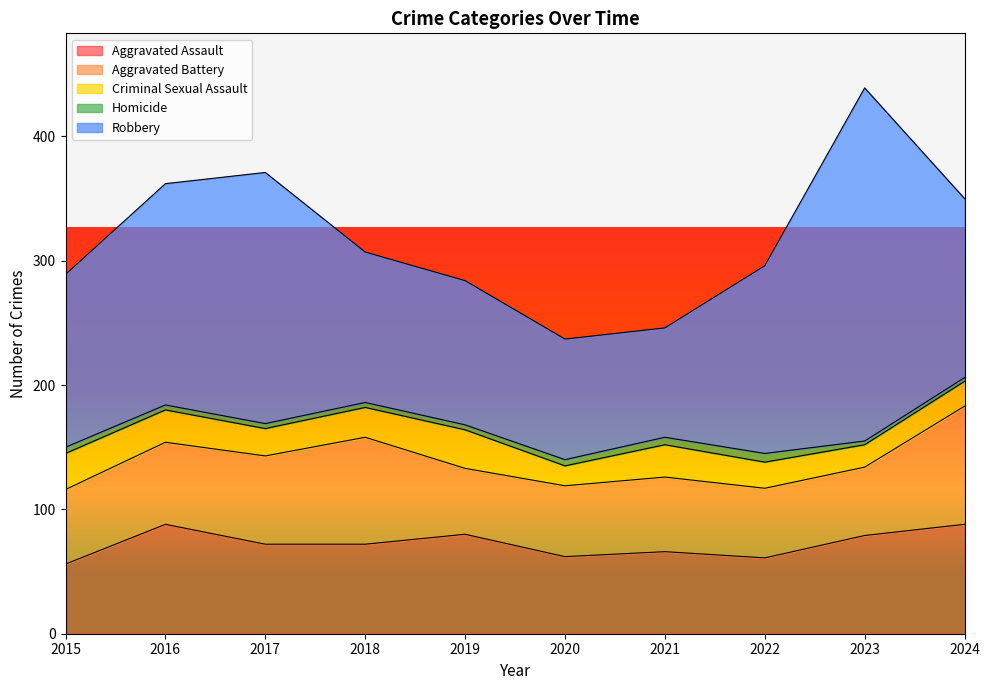

At which label does Robbery first exceed 144?

2016